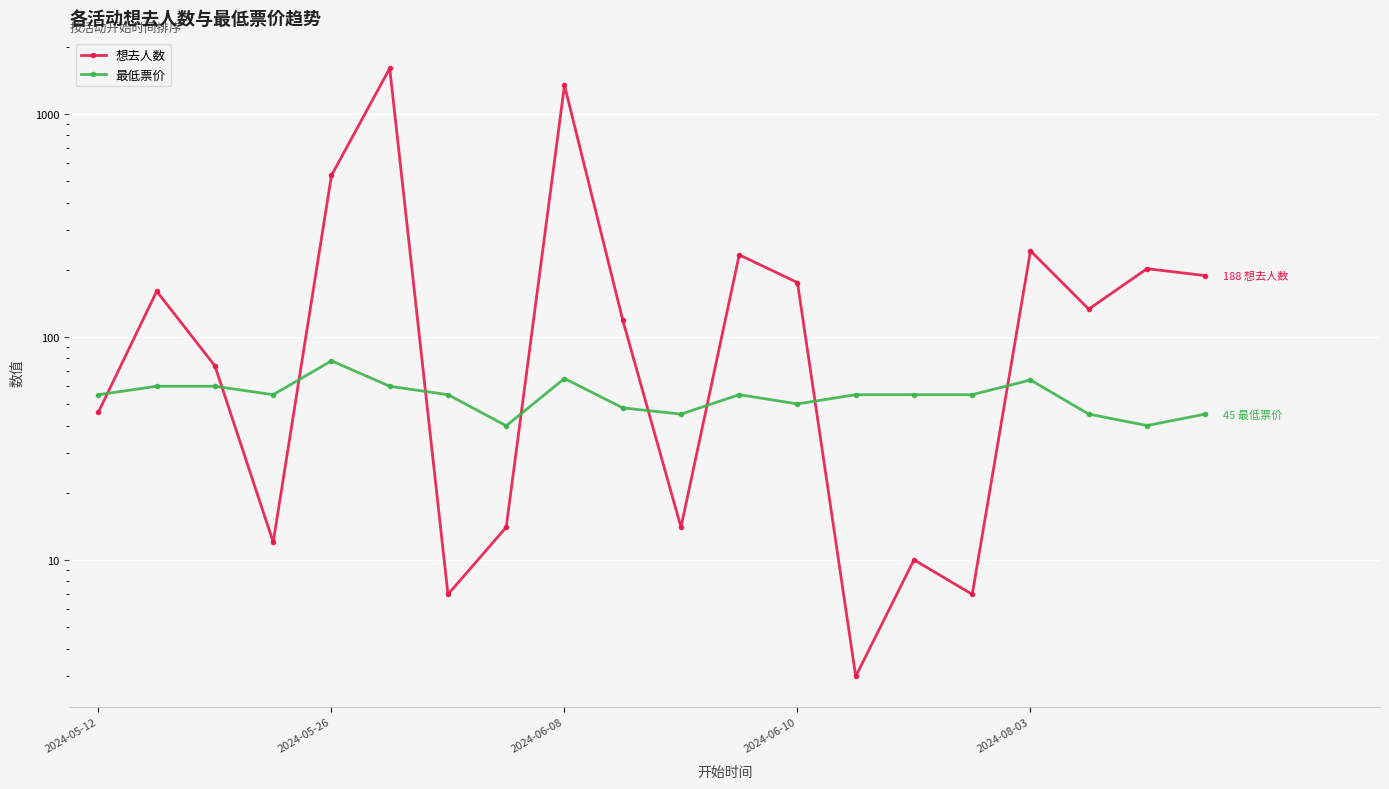

What are all the series names shown in the legend?

想去人数, 最低票价